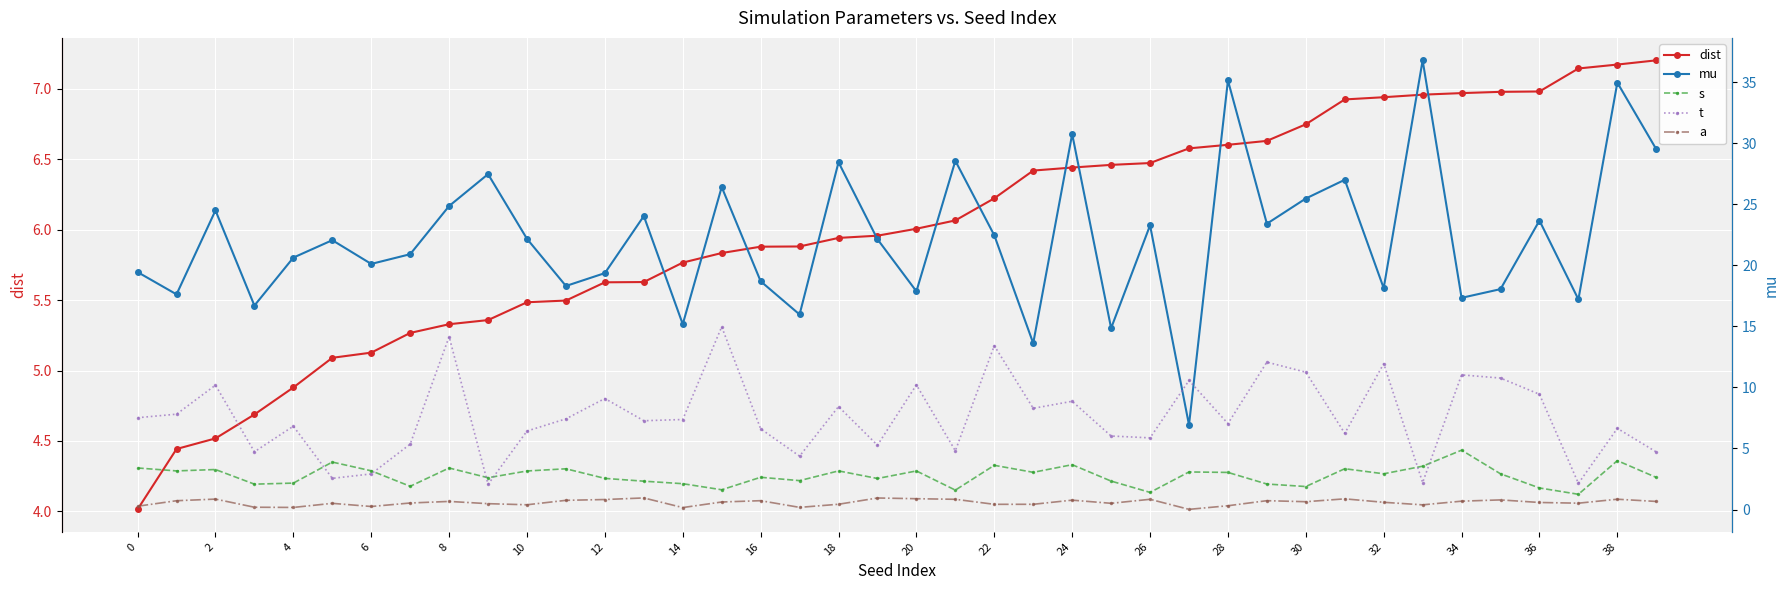

What is the difference between the second highest and minimum values in the dist series?

3.2